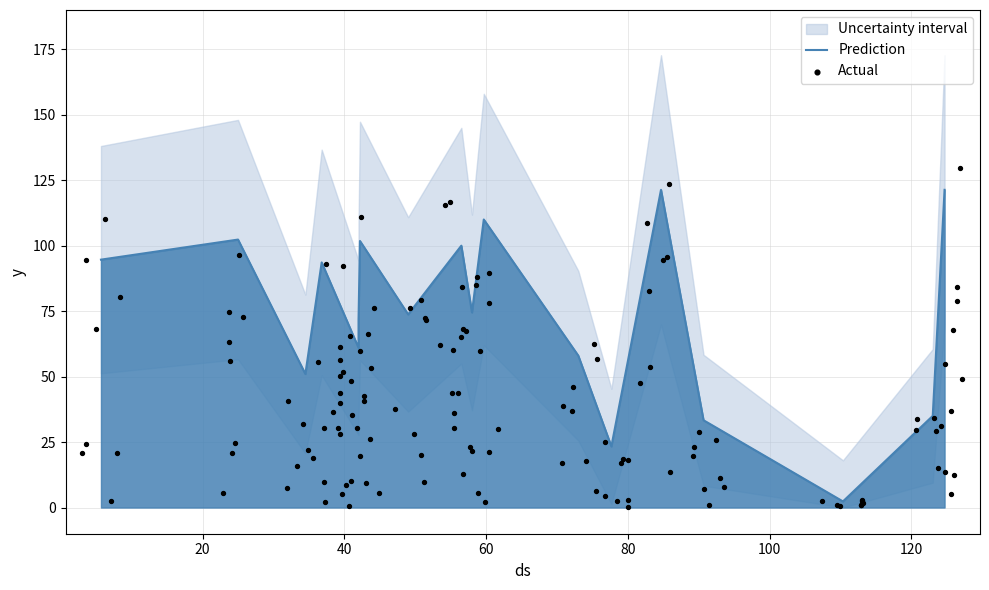

What is the change in value from 42.0 to 59.666666666666664?

+49.0